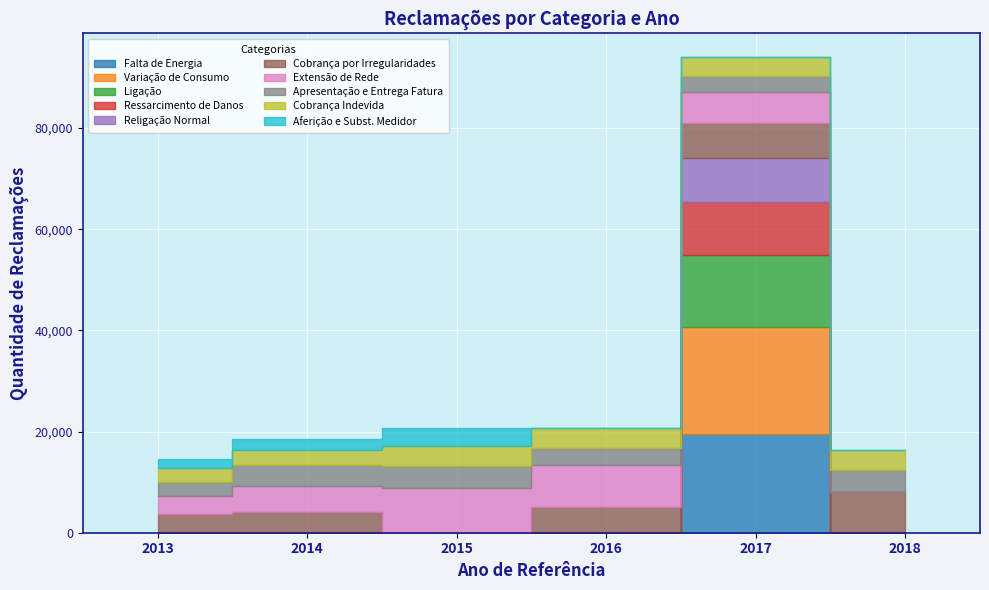

At how many categories does at least one series exceed 13657?

1